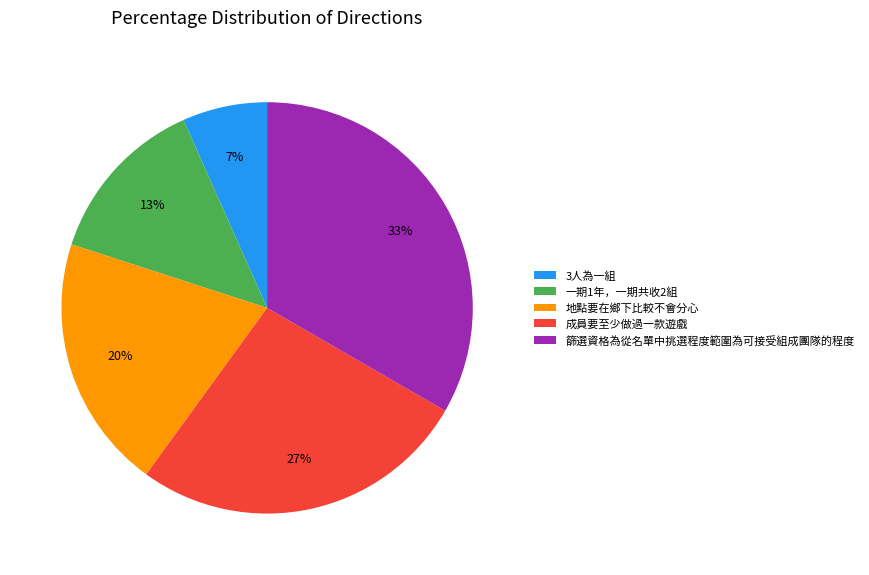

Which category has the biggest portion of the pie?

篩選資格為從名單中挑選程度範圍為可接受組成團隊的程度